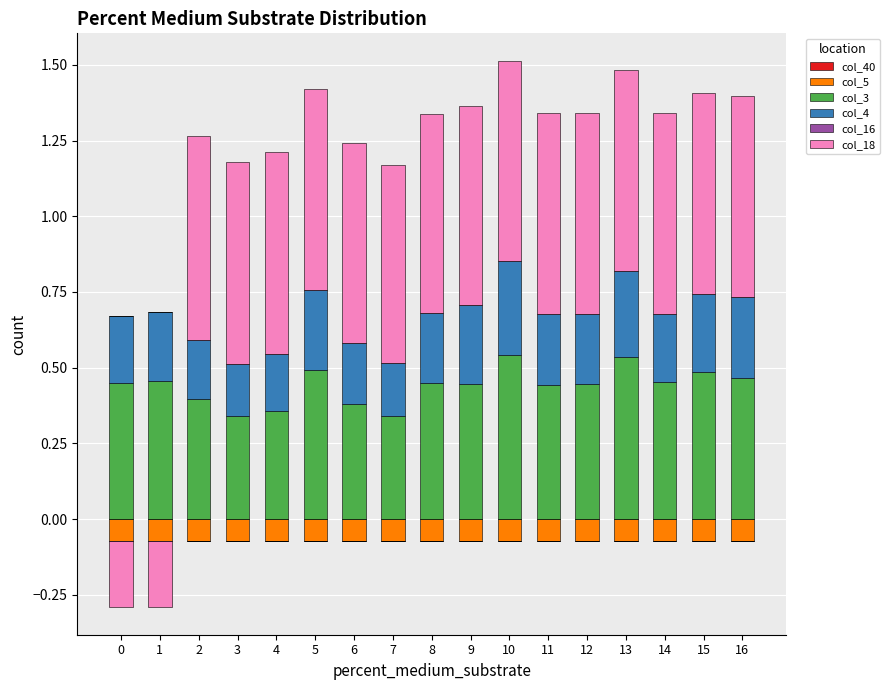

Which series has the widest spread of values?

col_18